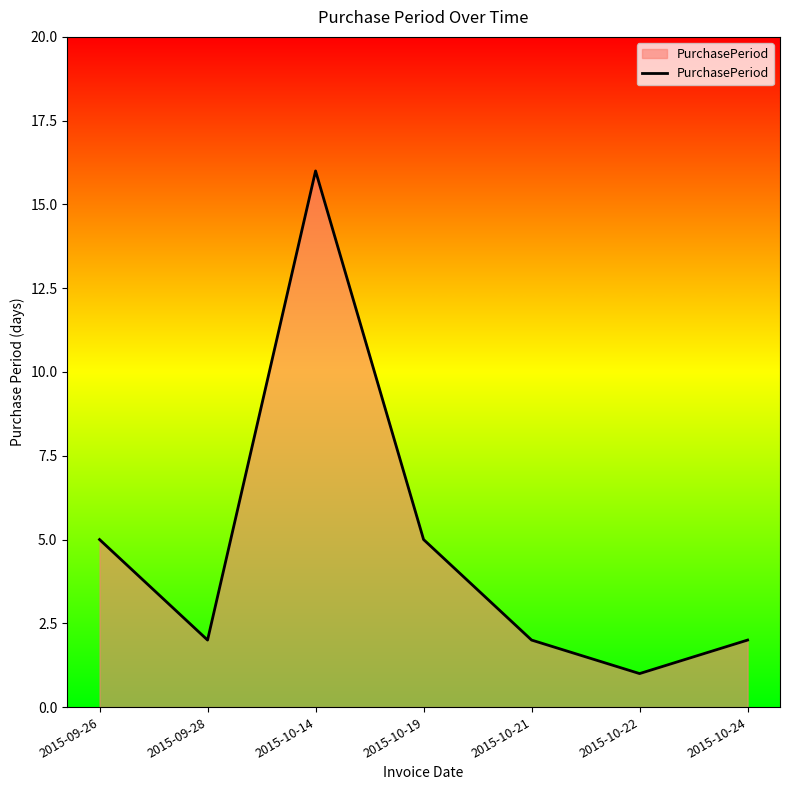

Reading right to left, extract all data points from this chart.

2015-10-24=2	2015-10-22=1	2015-10-21=2	2015-10-19=5	2015-10-14=16	2015-09-28=2	2015-09-26=5